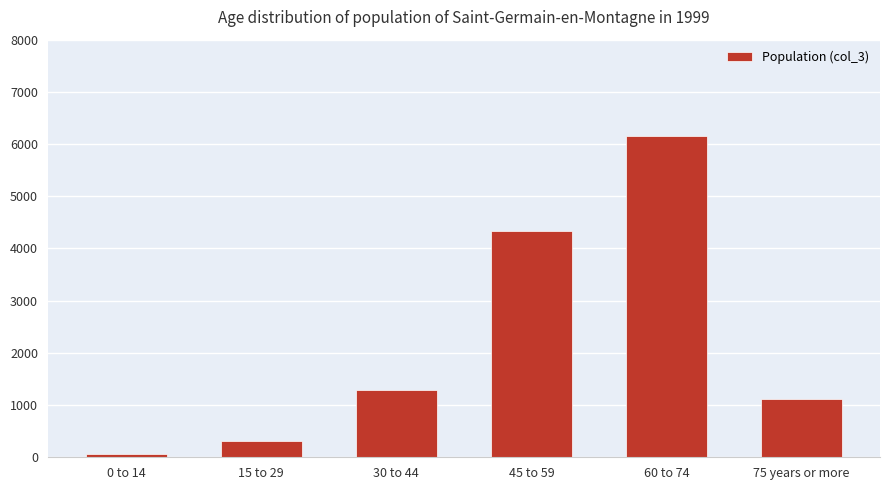

What is the sum of all values?

13266